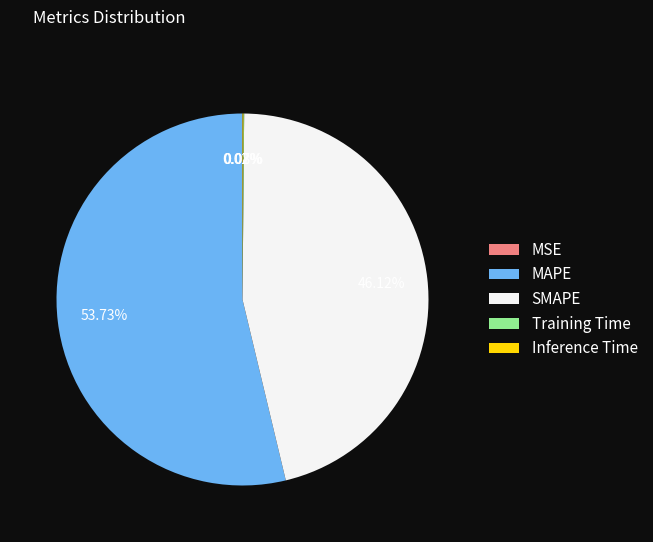

Between MAPE and SMAPE, which is larger?

MAPE